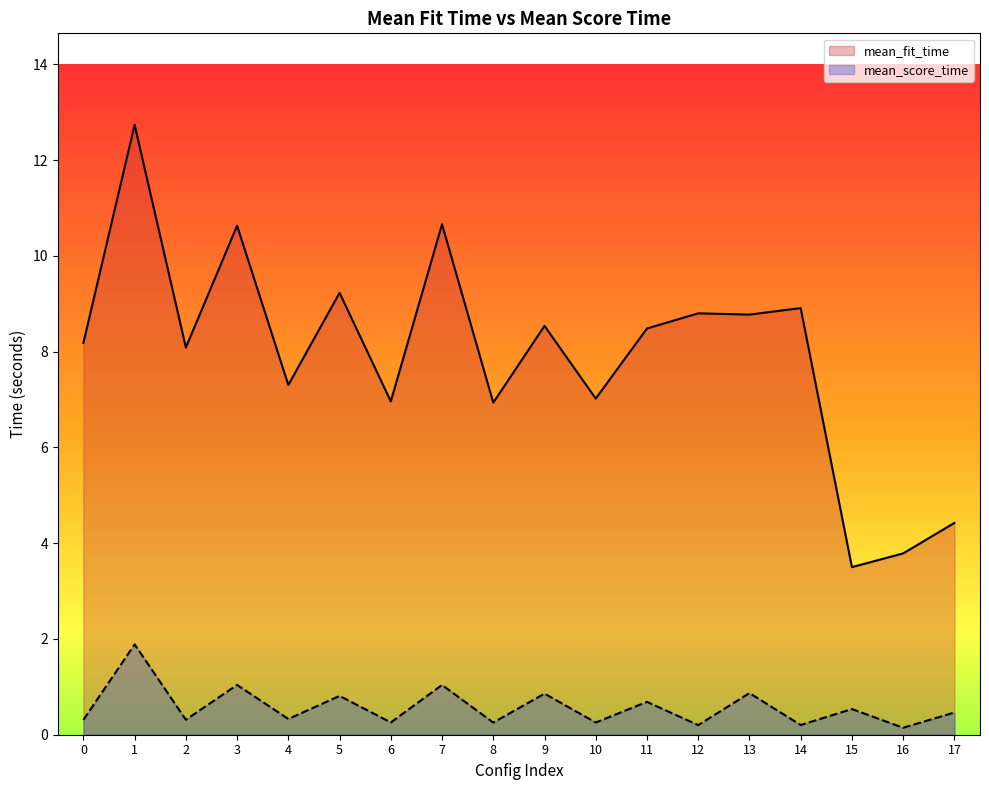

How many values in the mean_fit_time series exceed 8?

11